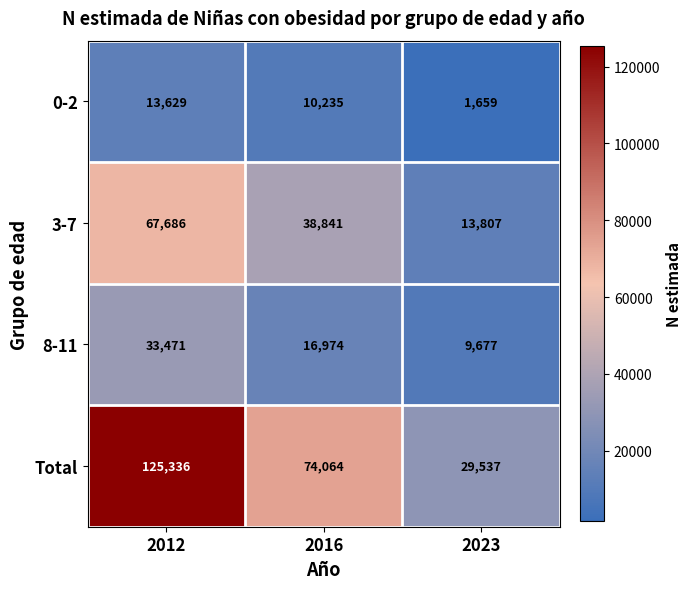

Which series has the largest range (max minus min)?

Total